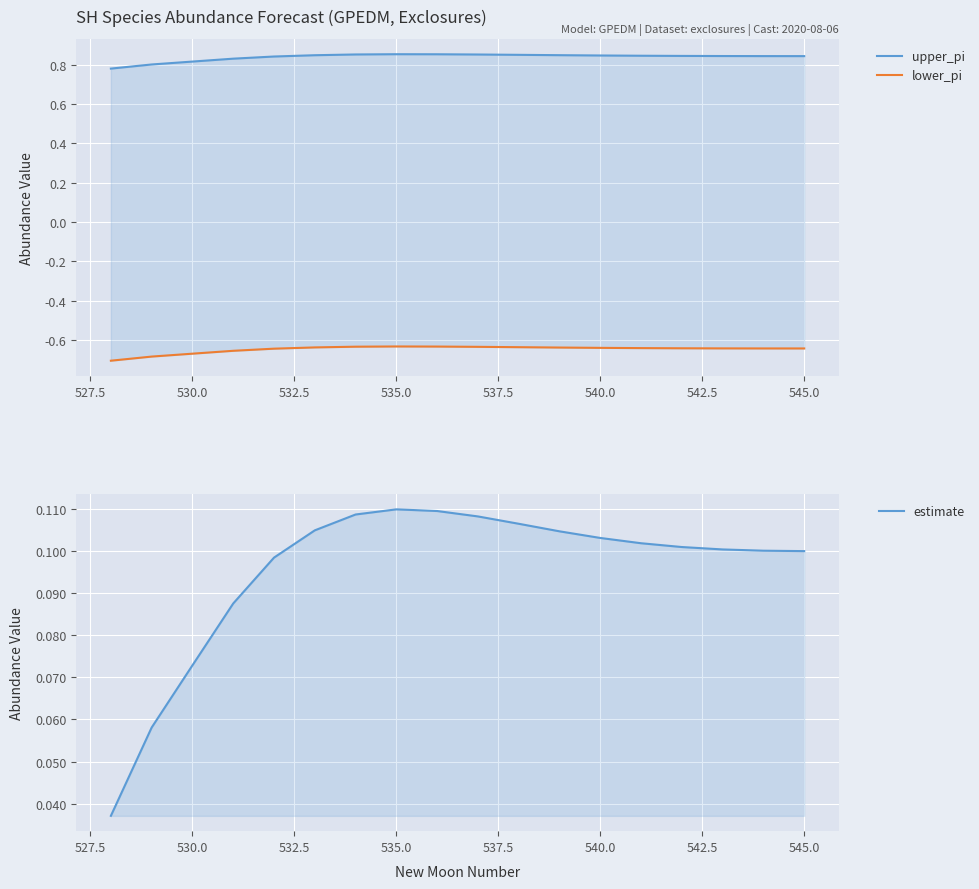

Which series has the largest total across all categories?

upper_pi